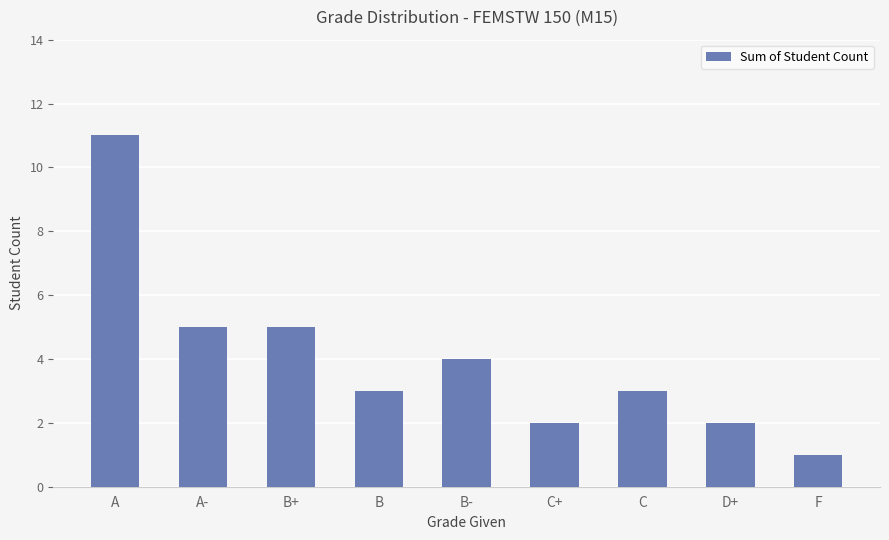

How many bars are there in total?

9